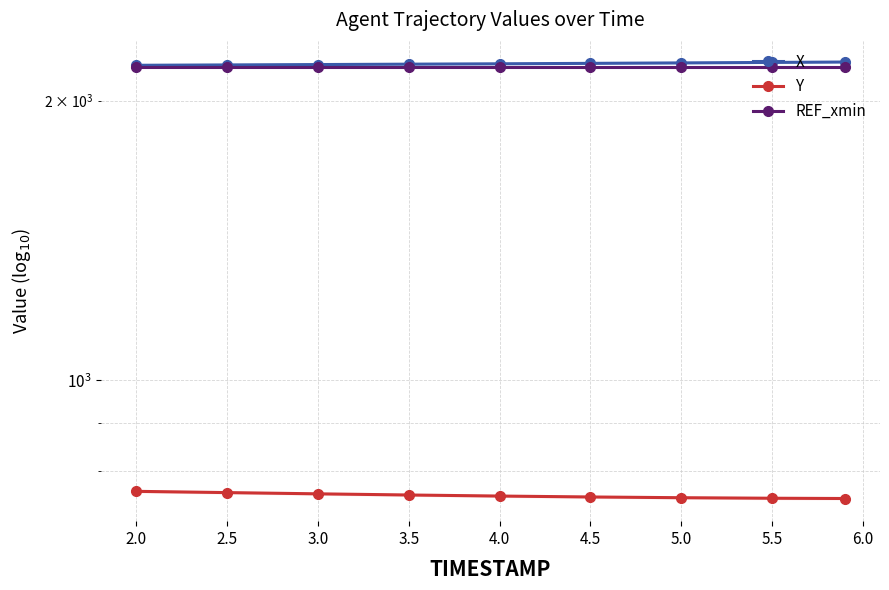

Between 4.5 and 2.5, which is larger?

4.5